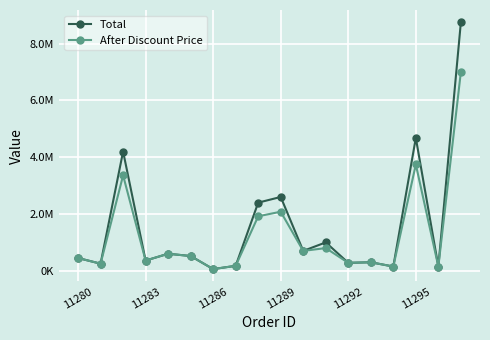

True or false: After Discount Price and Total cross at least once.

False